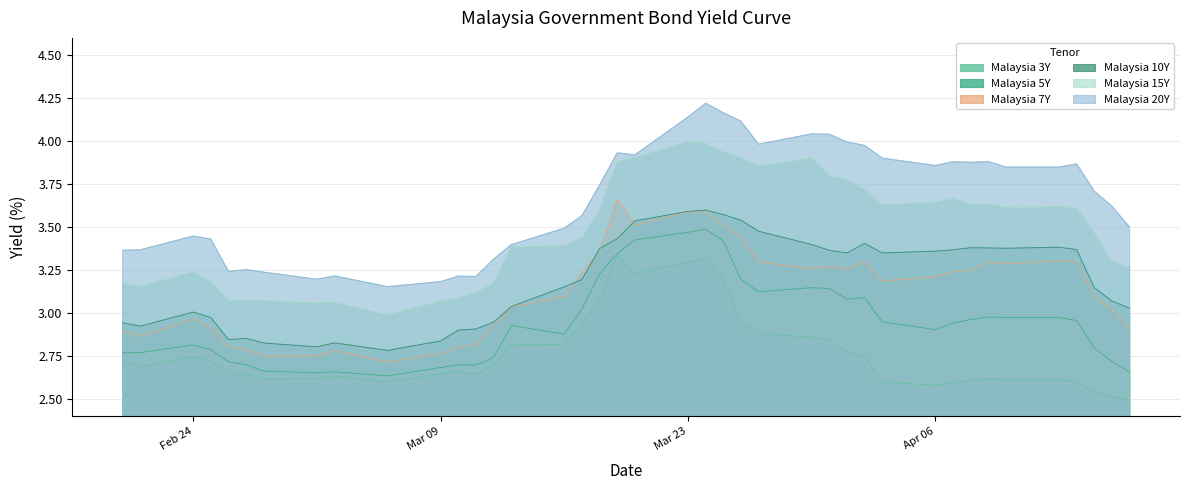

Which category has the highest value across all series?

2020-03-24